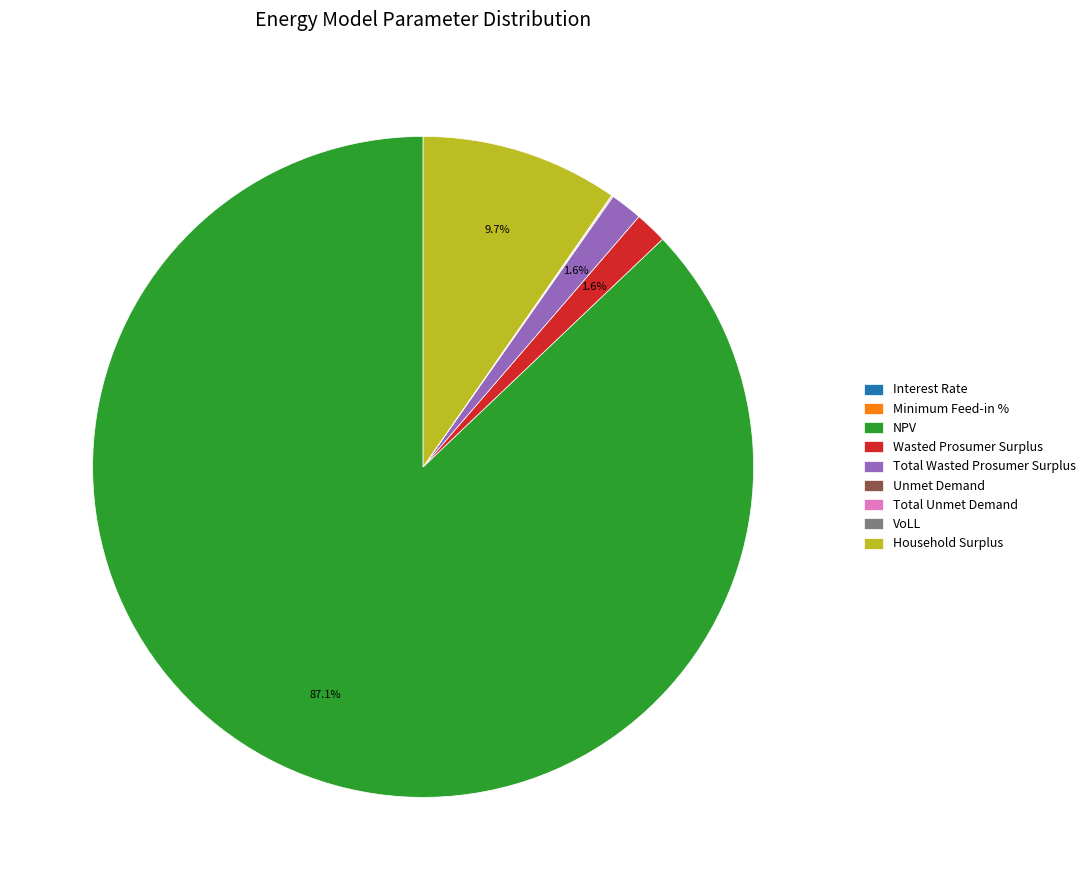

Which has a higher value, Wasted Prosumer Surplus or NPV?

NPV